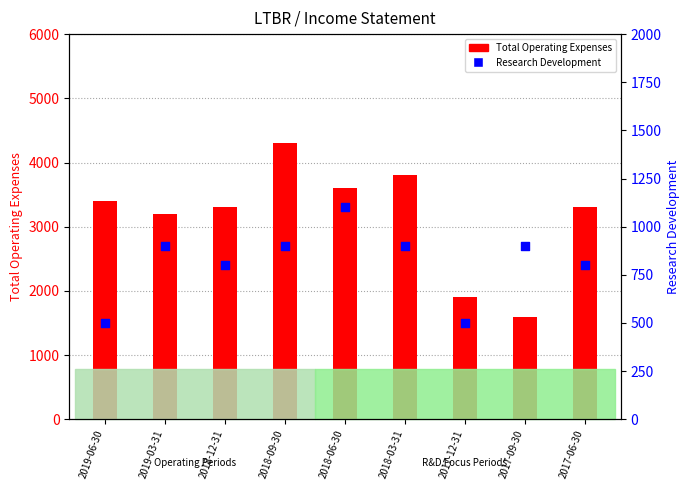

What are all the series names shown in the legend?

Total Operating Expenses, Research Development